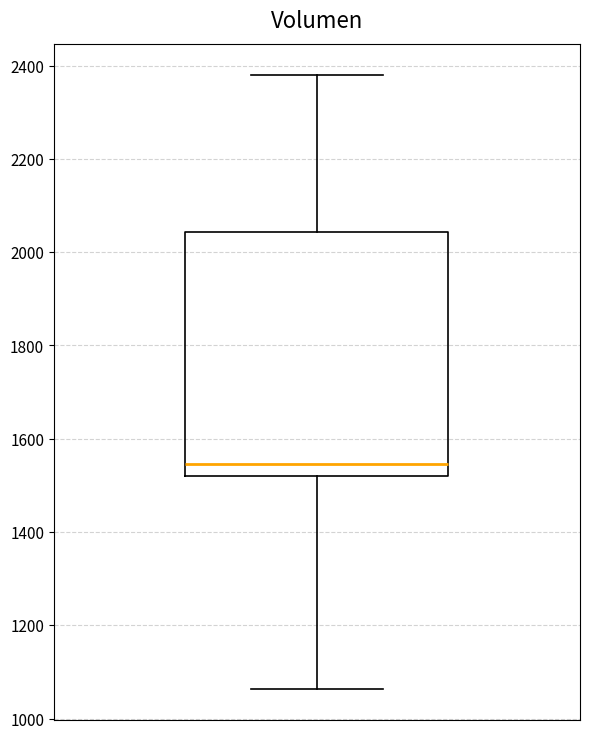

Read this box plot against the y-axis: the position of the median line, the range covered by the box, and the ends of both whiskers. The values are not printed on the chart, so give them approximately, as read against the axis.

median 1540, box 1520 to 2040, whiskers 1060 to 2380